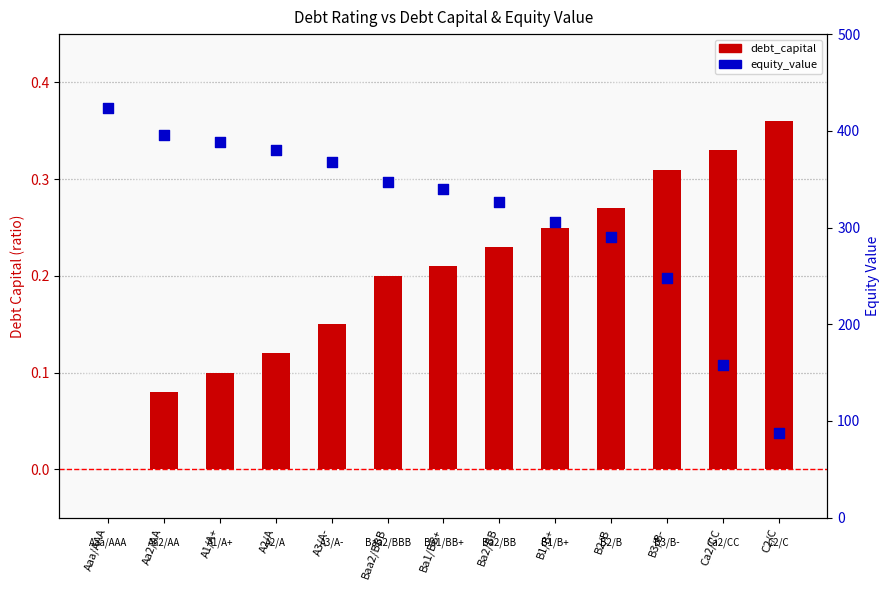

At how many categories does at least one series exceed 160?

11